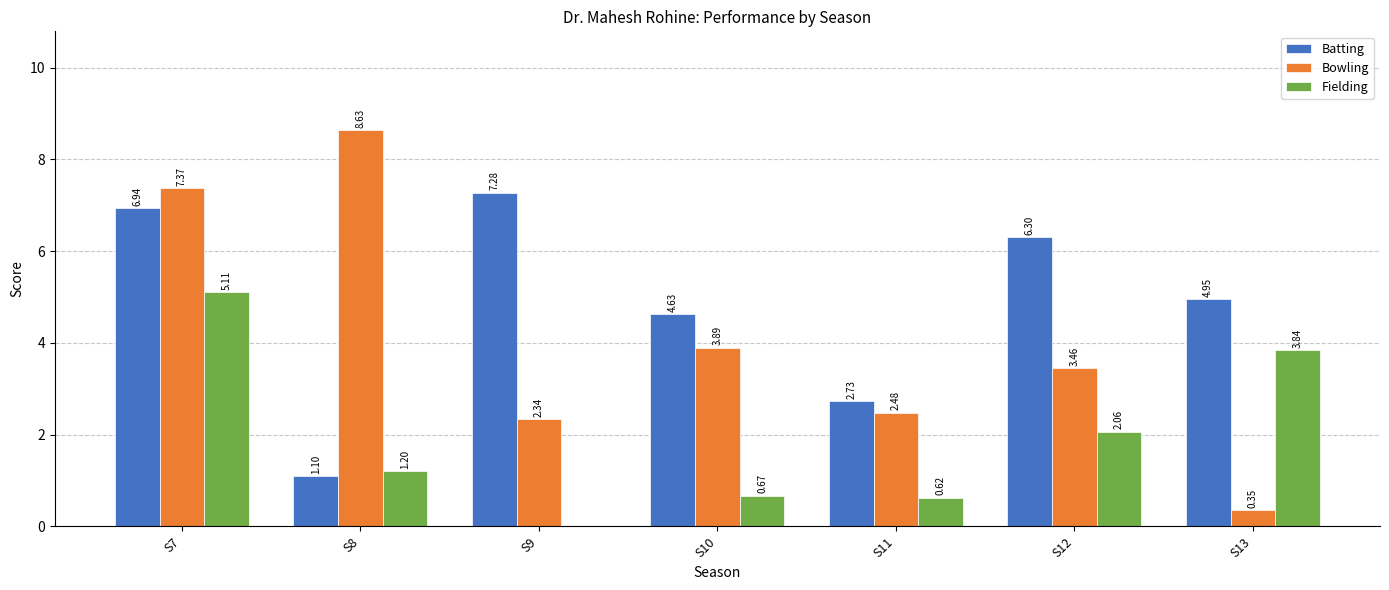

How many groups of bars are there?

7